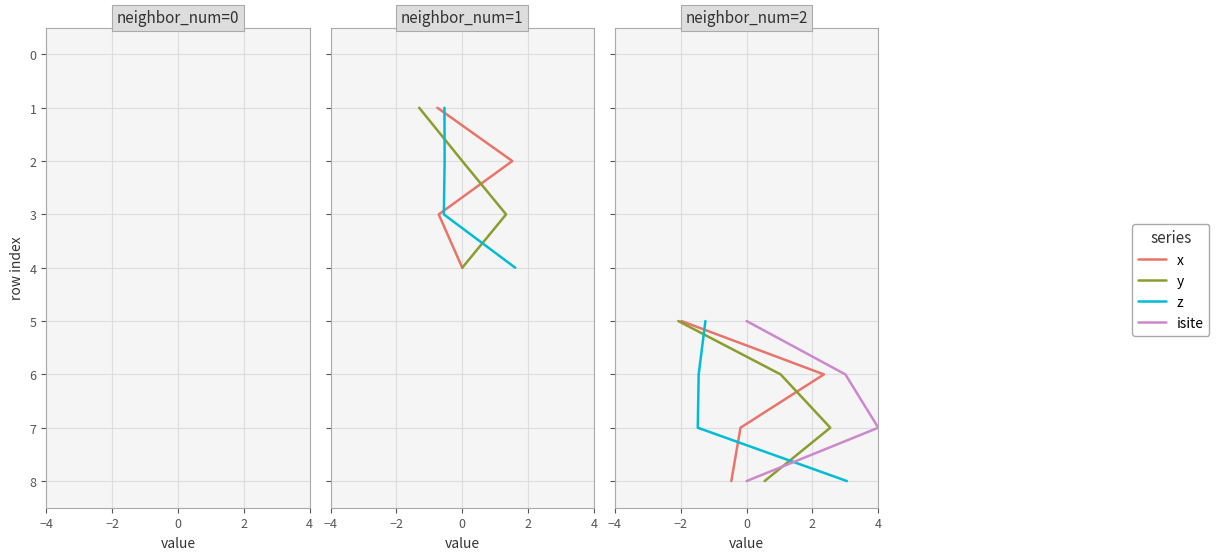

Where does the z series first go above 7?

2